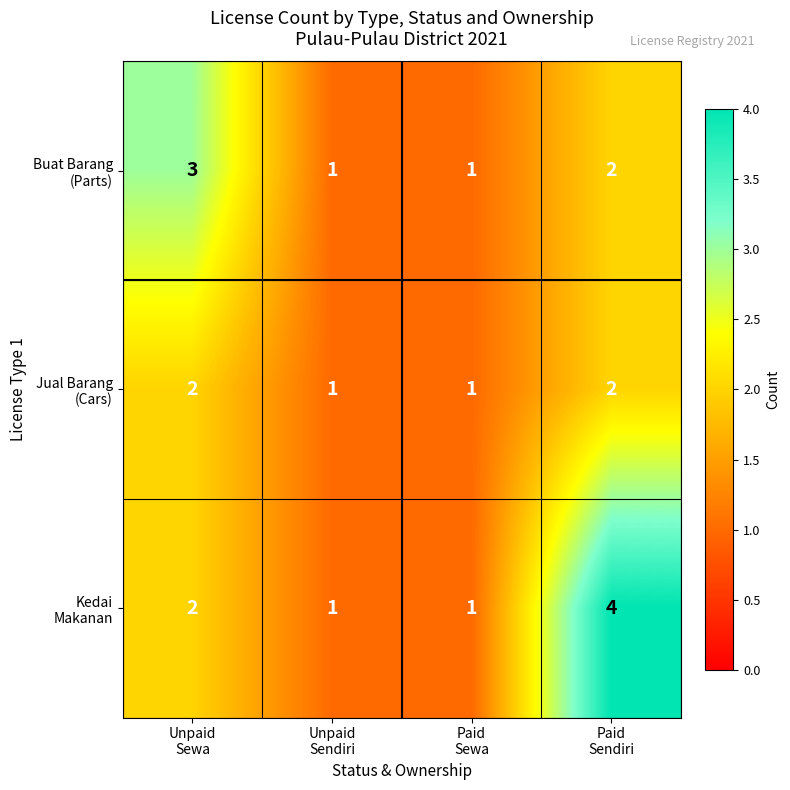

What is the greatest value displayed?

4